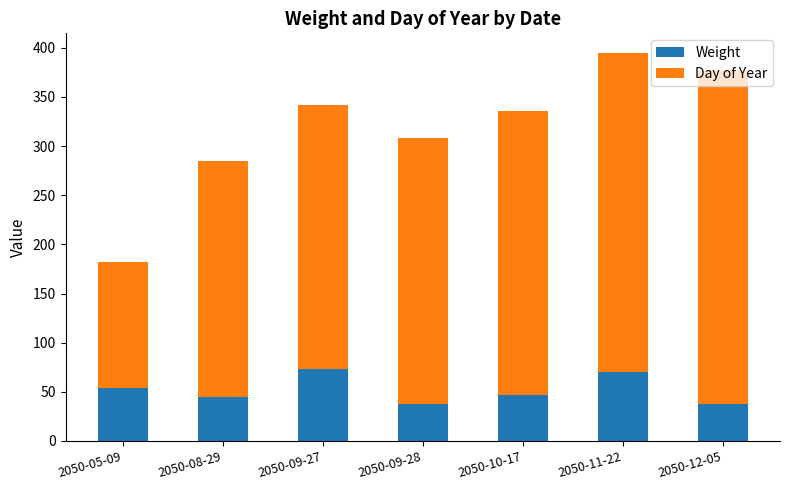

The Weight series shows 119 at 2050-11-22. True or false?

False